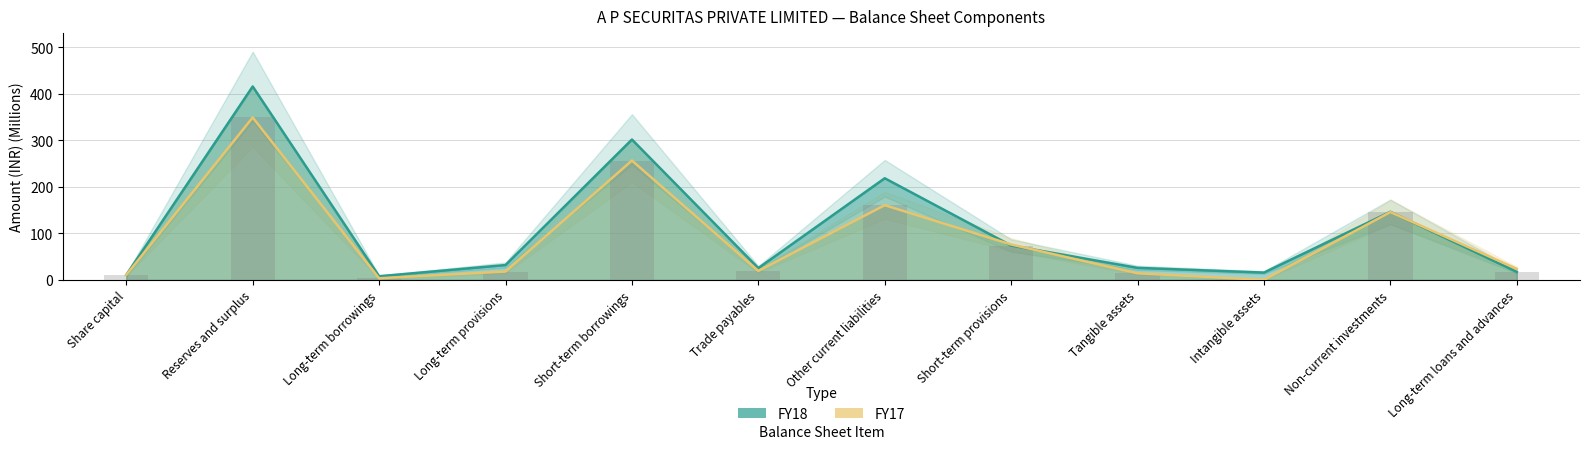

What is the average value of the FY17 series?

90.0